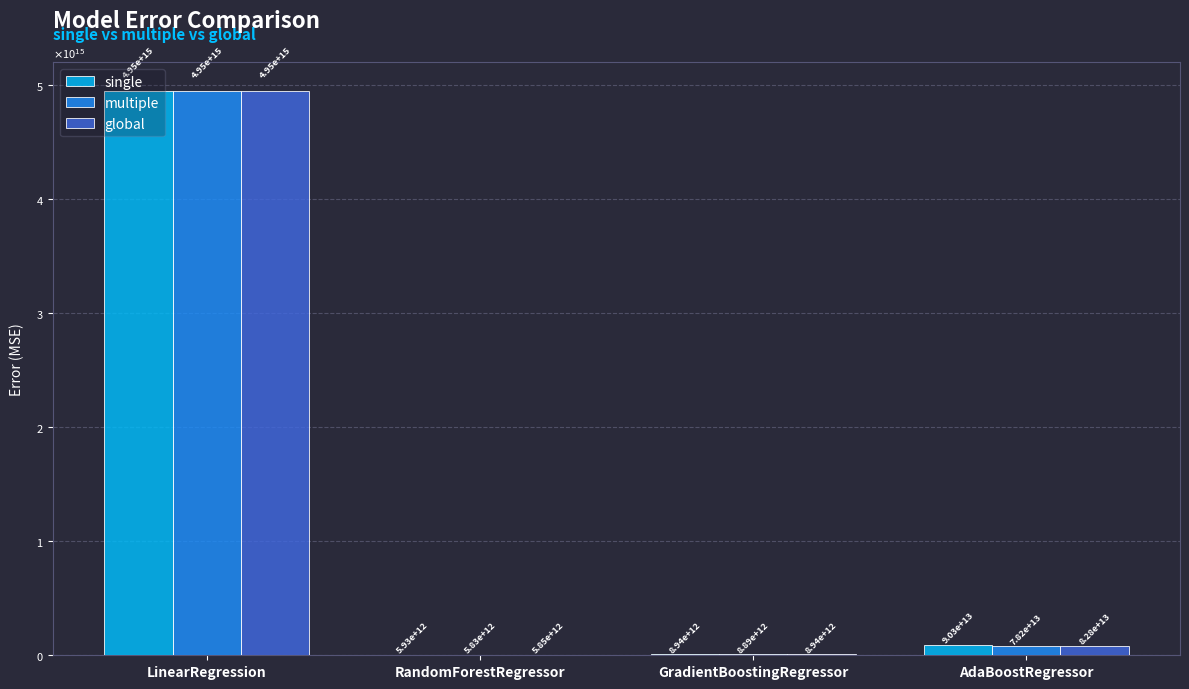

What is the difference between the highest and lowest values at GradientBoostingRegressor?

47469274116.2